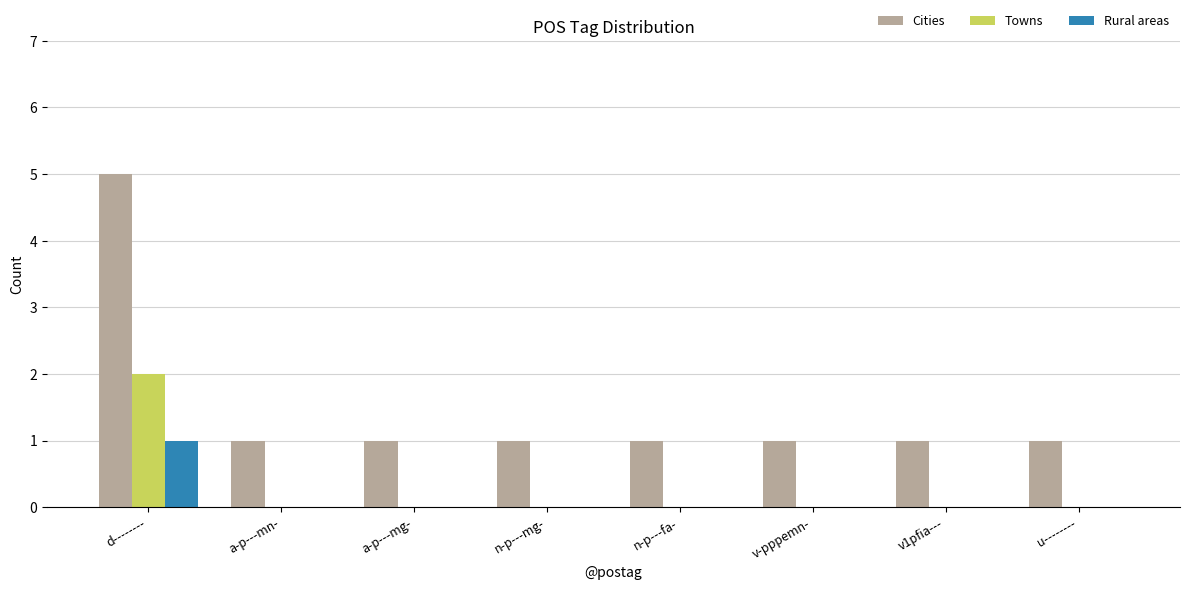

What are all the series names shown in the legend?

Cities, Towns, Rural areas